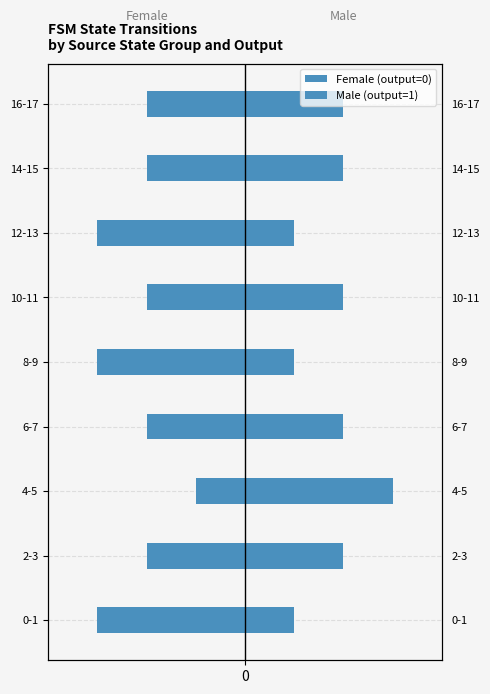

How many bars are there in each group?

2